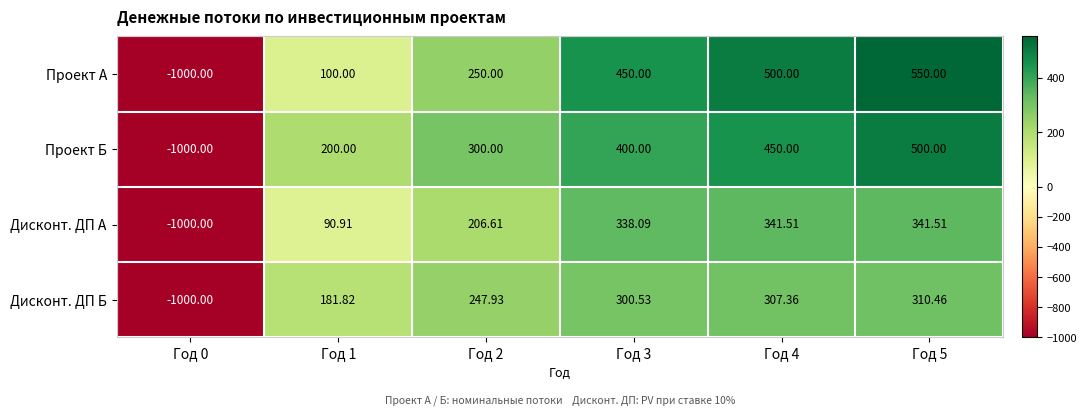

Rank the series at Год 5 from lowest to highest value.

Дисконт. ДП Б, Дисконт. ДП А, Проект Б, Проект А